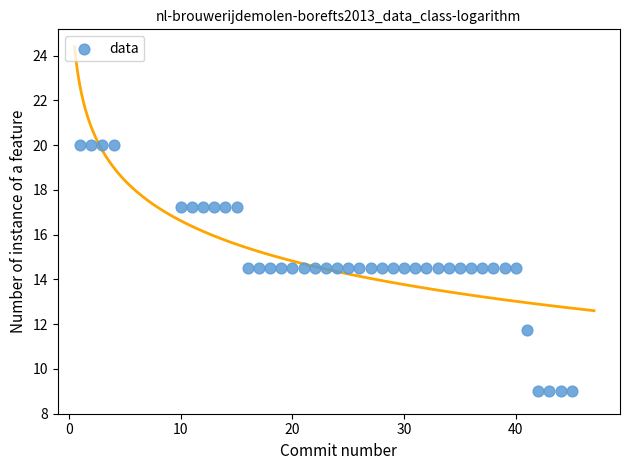

What is the range of X values (max minus min)?

44.0